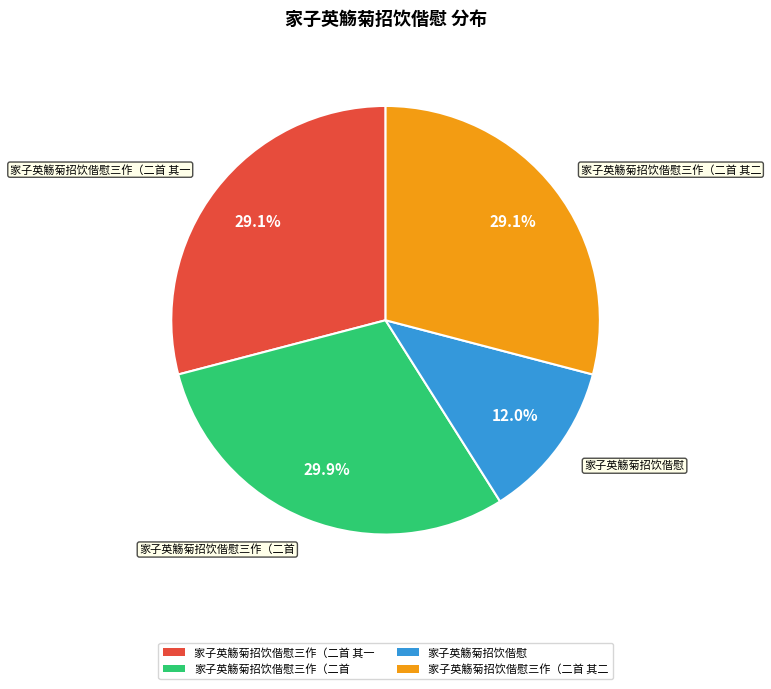

Is the sum of 家子英觞菊招饮偕慰三作（二首 其二 and 家子英觞菊招饮偕慰三作（二首 其一 greater than half?

Yes